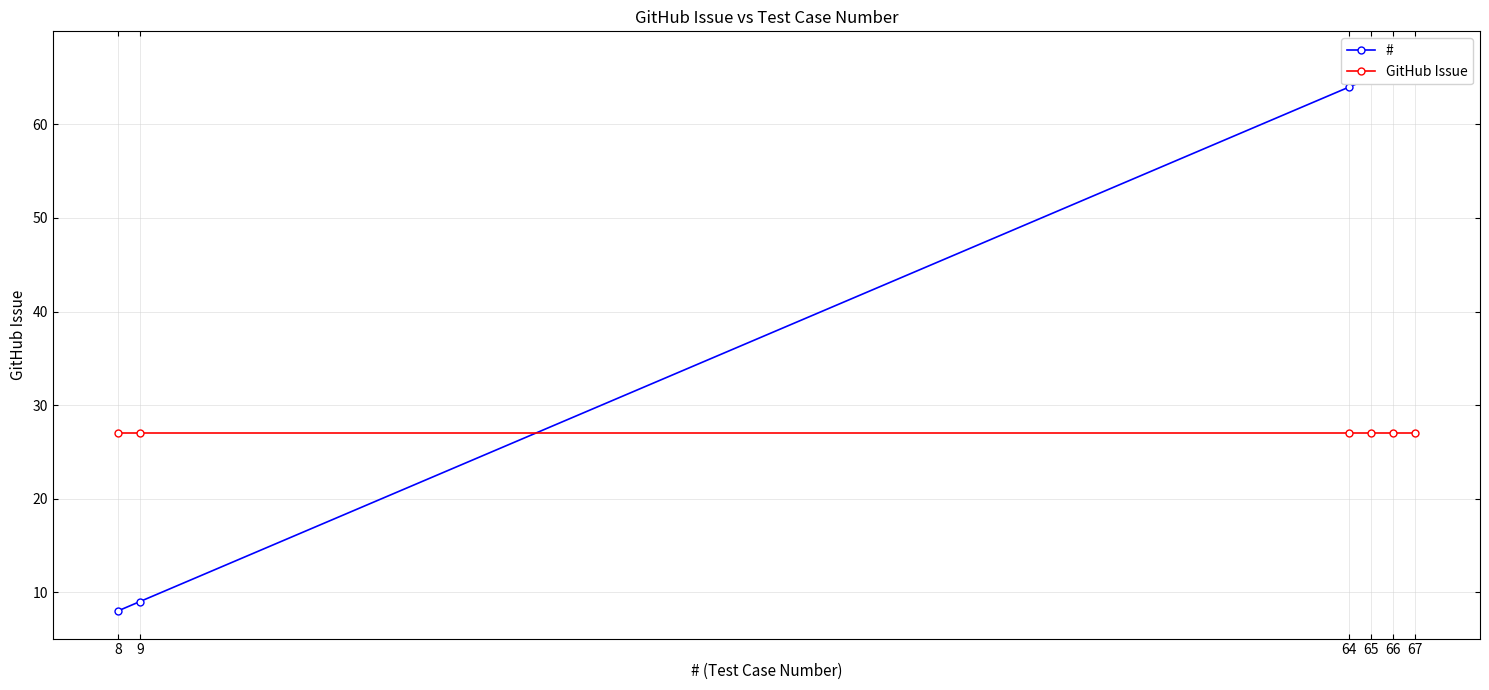

What is the total value across all series at 66?

93